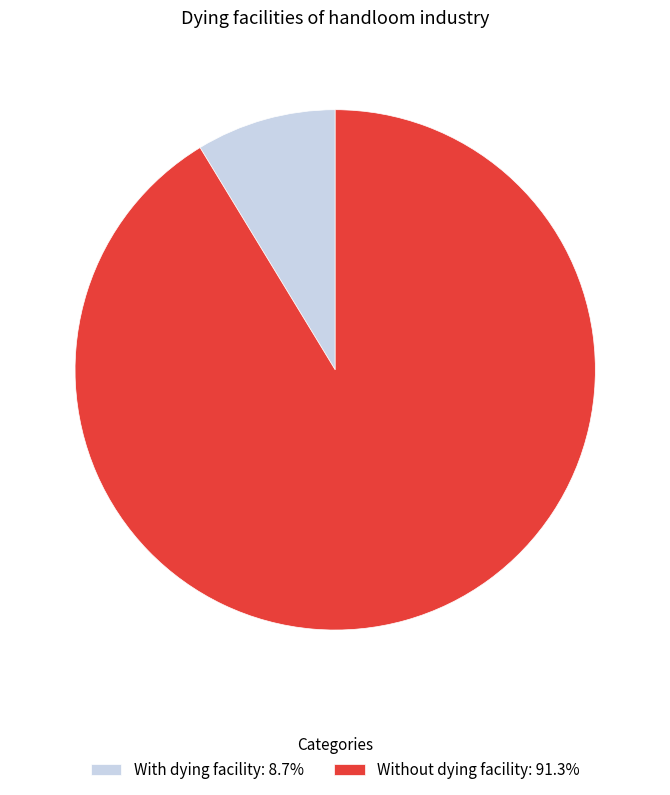

Which slice is the largest?

Without dying facility